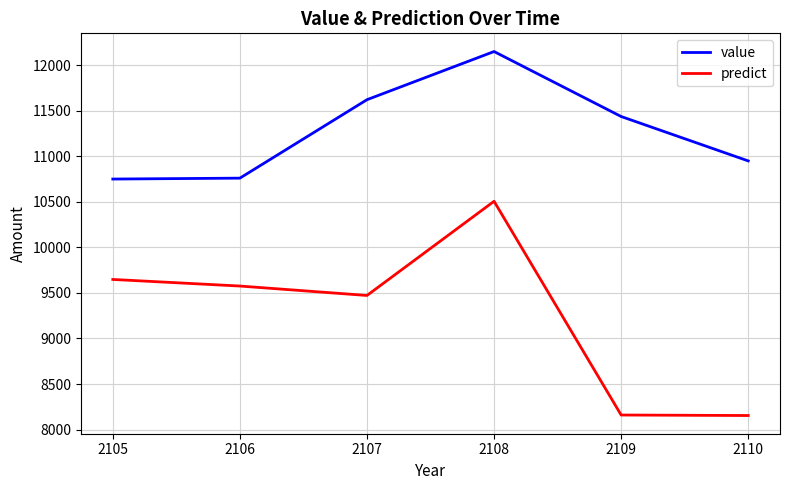

True or false: value and predict intersect in this chart.

False